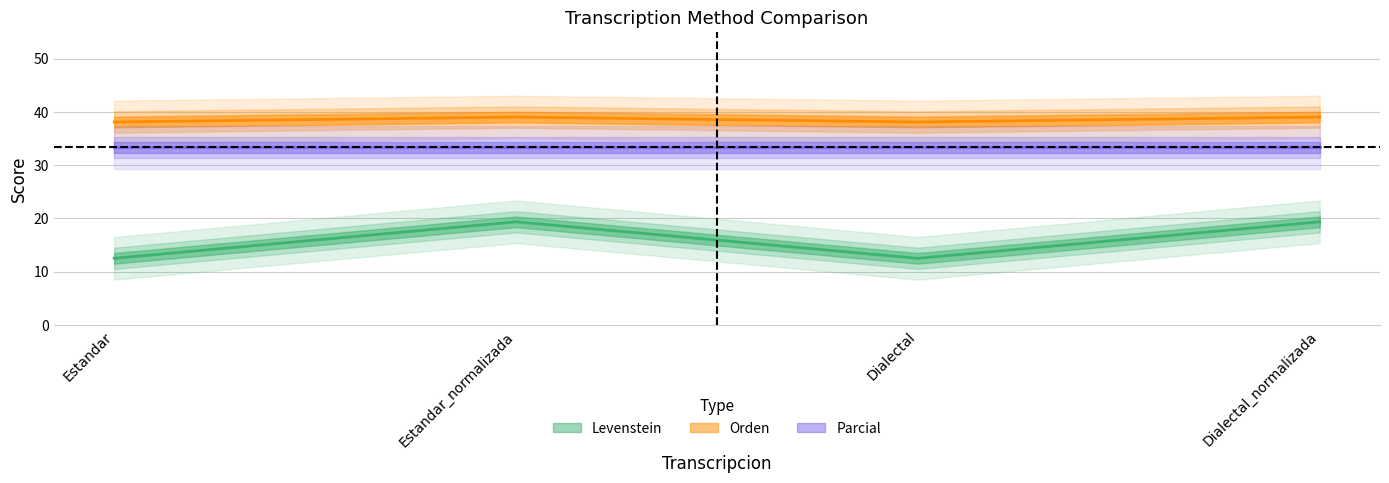

At which label does Orden reach its peak?

Estandar_normalizada